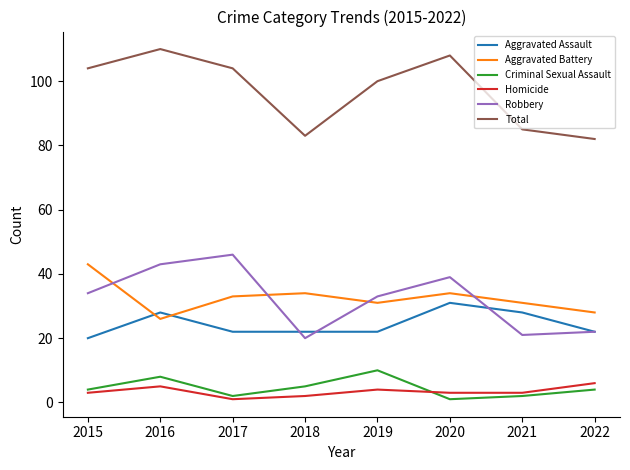

Reading right to left, transcribe all the data shown in this chart.

Aggravated Assault: 2022=22	2021=28	2020=31	2019=22	2018=22	2017=22	2016=28	2015=20
Aggravated Battery: 2022=28	2021=31	2020=34	2019=31	2018=34	2017=33	2016=26	2015=43
Criminal Sexual Assault: 2022=4	2021=2	2020=1	2019=10	2018=5	2017=2	2016=8	2015=4
Homicide: 2022=6	2021=3	2020=3	2019=4	2018=2	2017=1	2016=5	2015=3
Robbery: 2022=22	2021=21	2020=39	2019=33	2018=20	2017=46	2016=43	2015=34
Total: 2022=82	2021=85	2020=108	2019=100	2018=83	2017=104	2016=110	2015=104